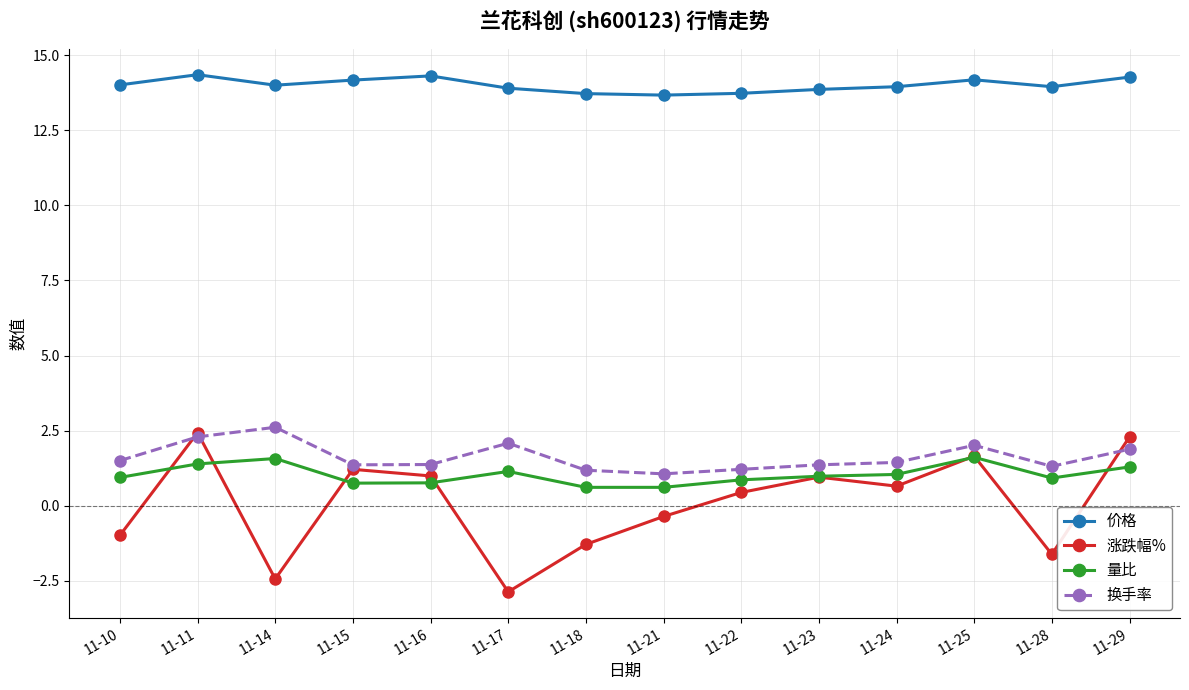

Which category has the lowest value across all series?

11-17